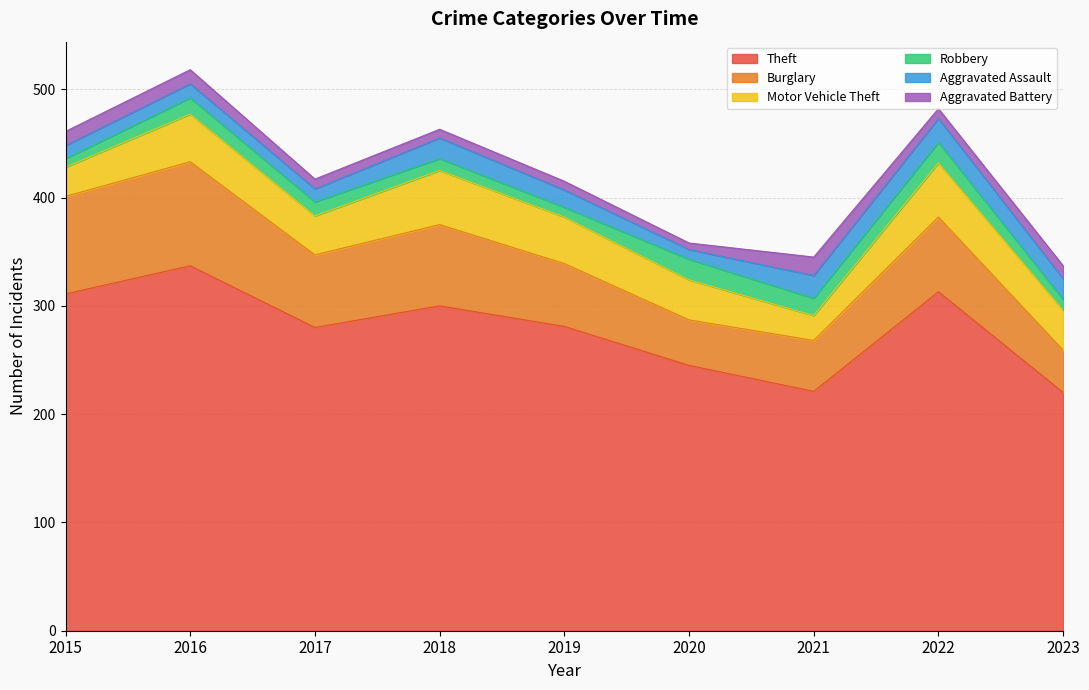

Where is Theft nearest to the value 278?

2017